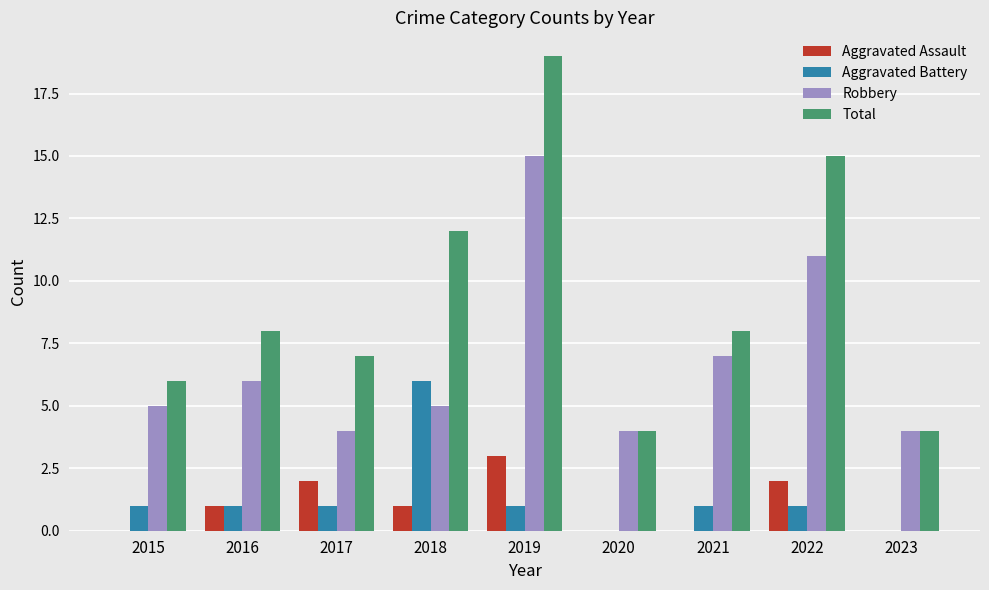

Which series has the largest total across all categories?

Total